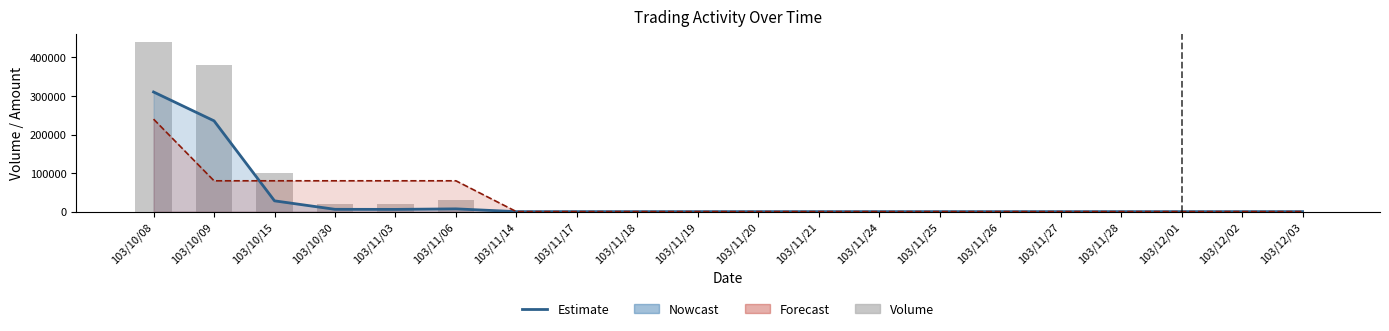

Which series has the largest range (max minus min)?

Volume